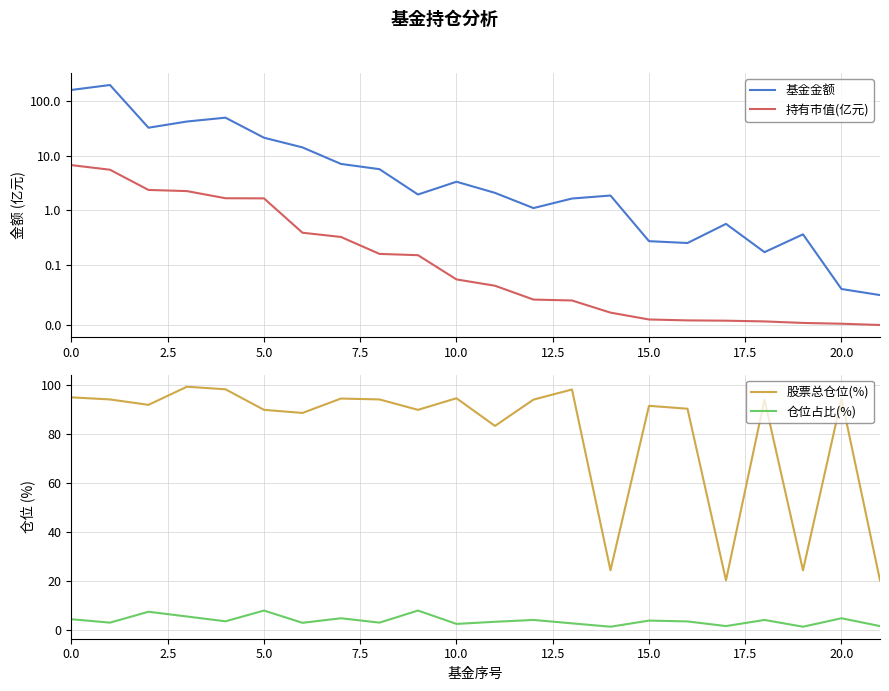

What is the maximum value for 股票总仓位(%)?

99.2